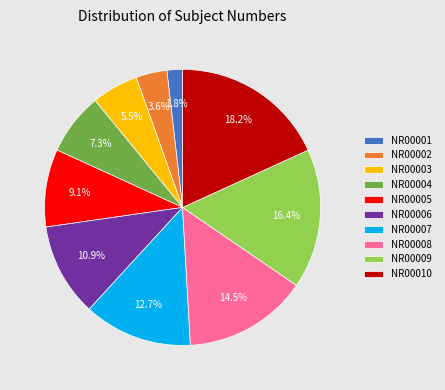

Is there a majority slice in this chart?

No